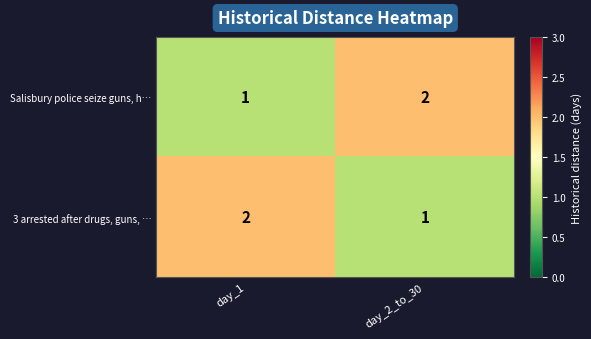

Where is Salisbury police seize guns, h… nearest to the value 1?

day_1